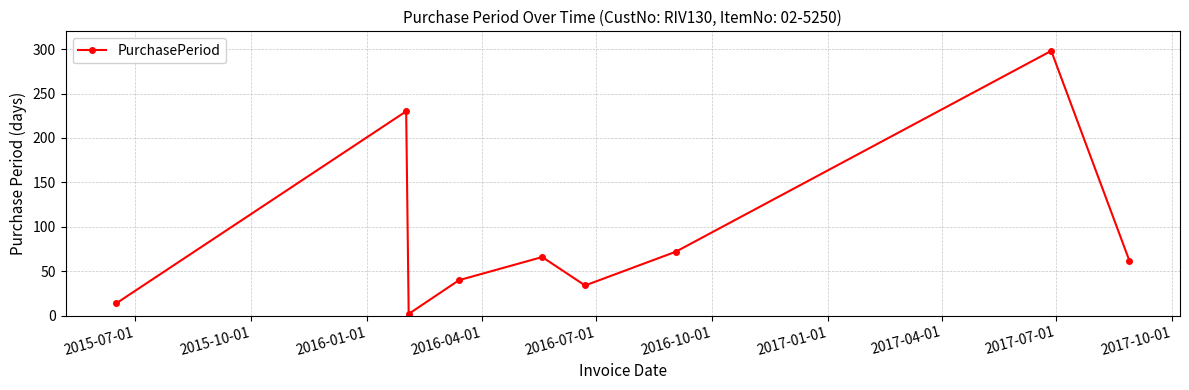

What is the greatest value displayed?

298